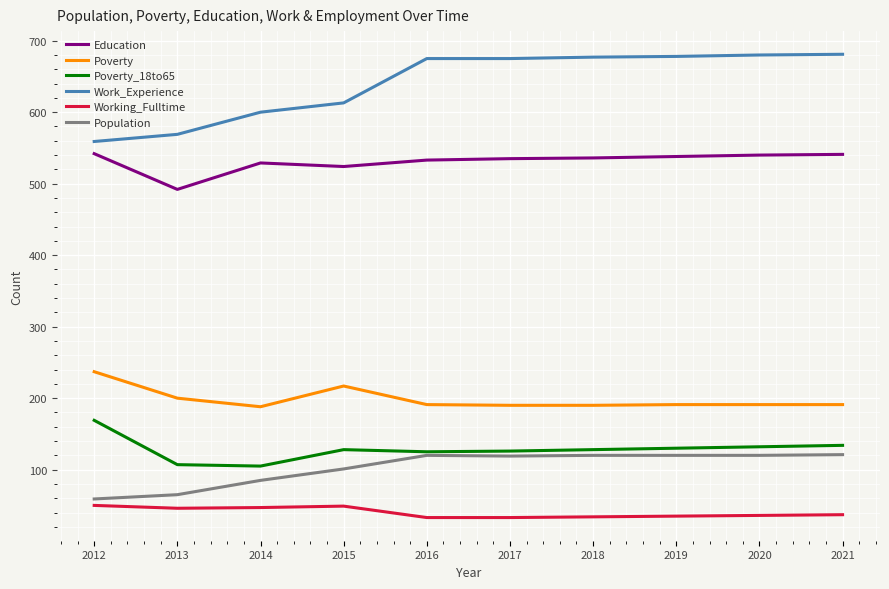

List the series in order of their peak value, lowest first.

Working_Fulltime, Population, Poverty_18to65, Poverty, Education, Work_Experience